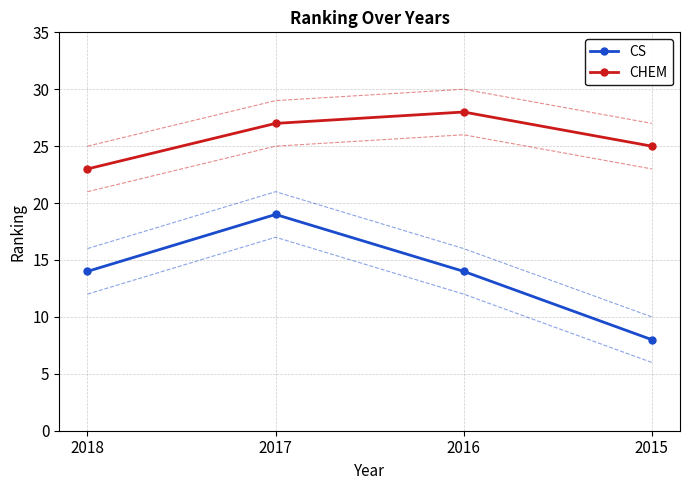

What is the difference between the maximum and minimum values in the CS series?

11